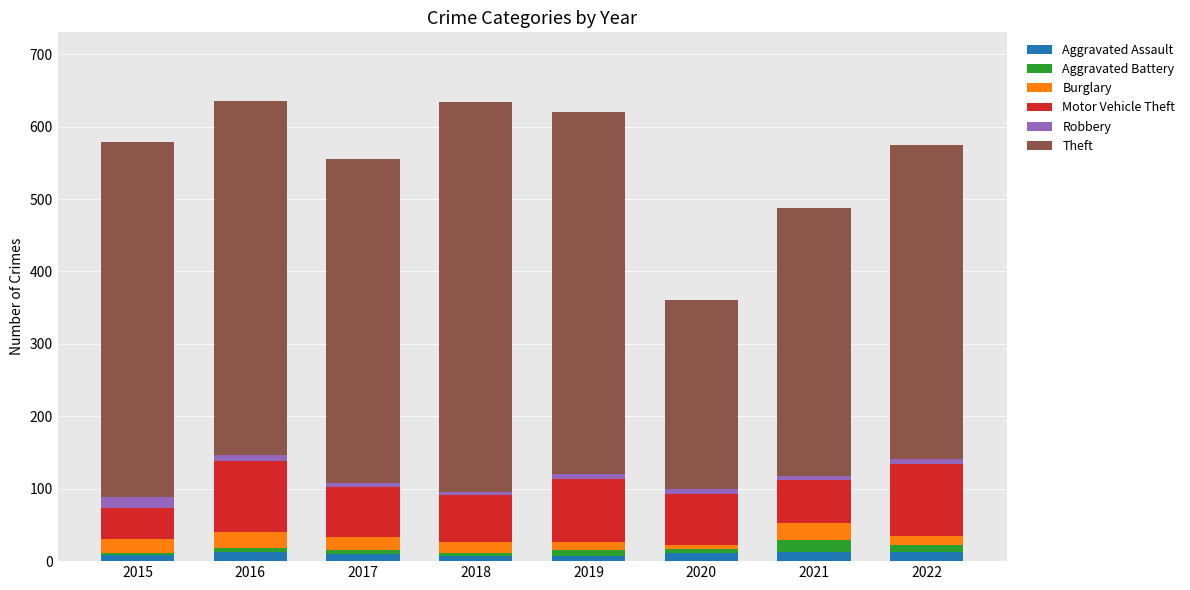

What is the average value of the Aggravated Assault series?

10